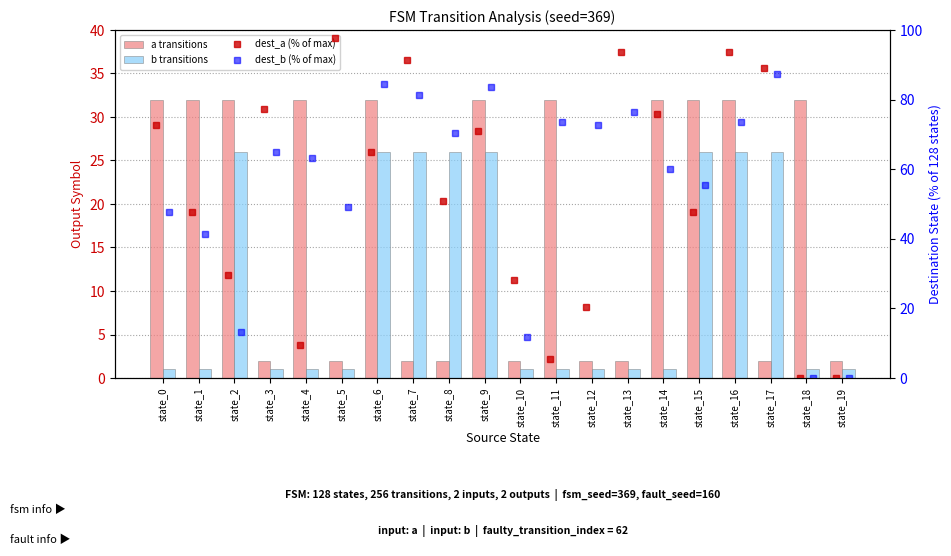

How many distinct data groups are displayed?

4